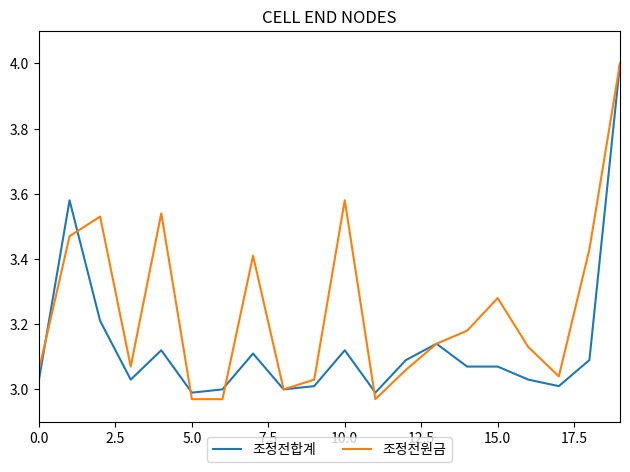

Which series has the largest total across all categories?

조정전원금